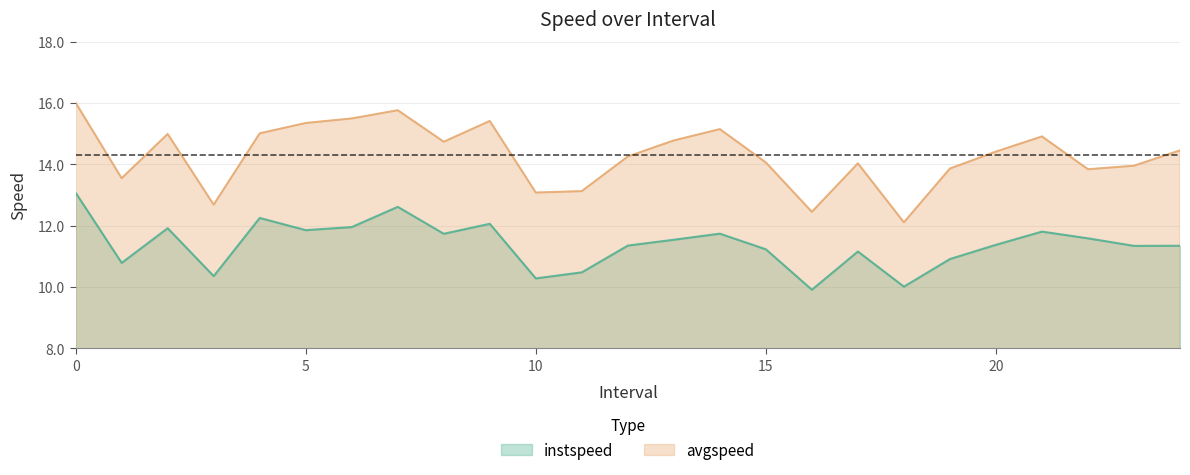

True or false: avgspeed has a value of 23.7 at 14.0.

False